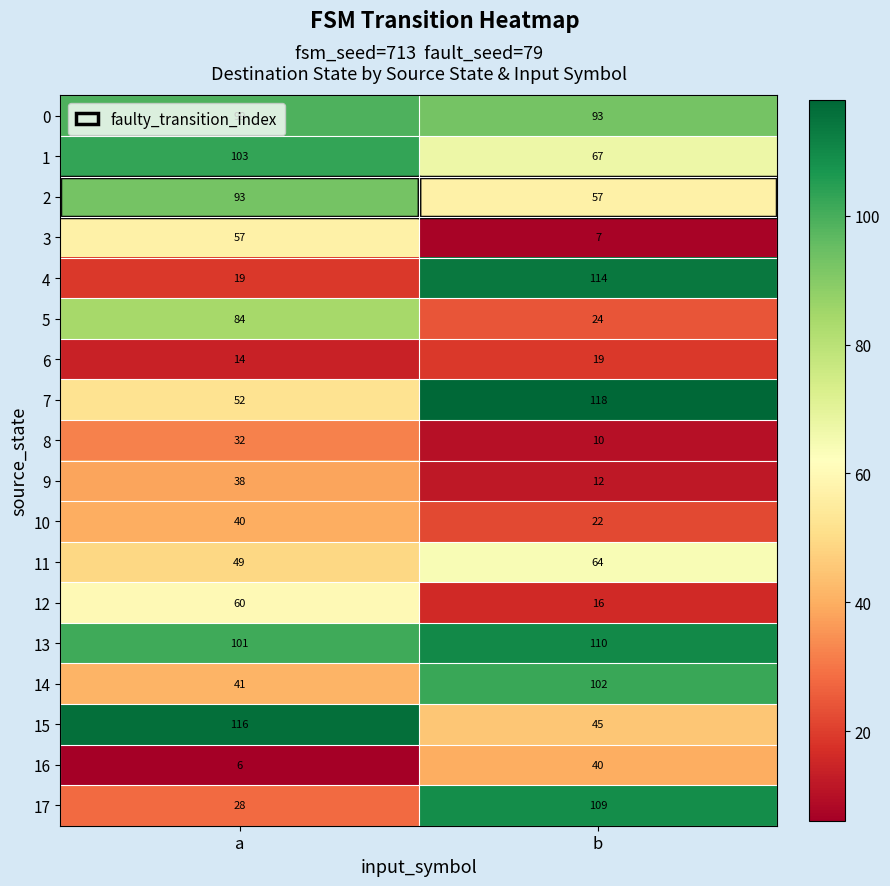

True or false: 7 has a value of 170 at b.

False